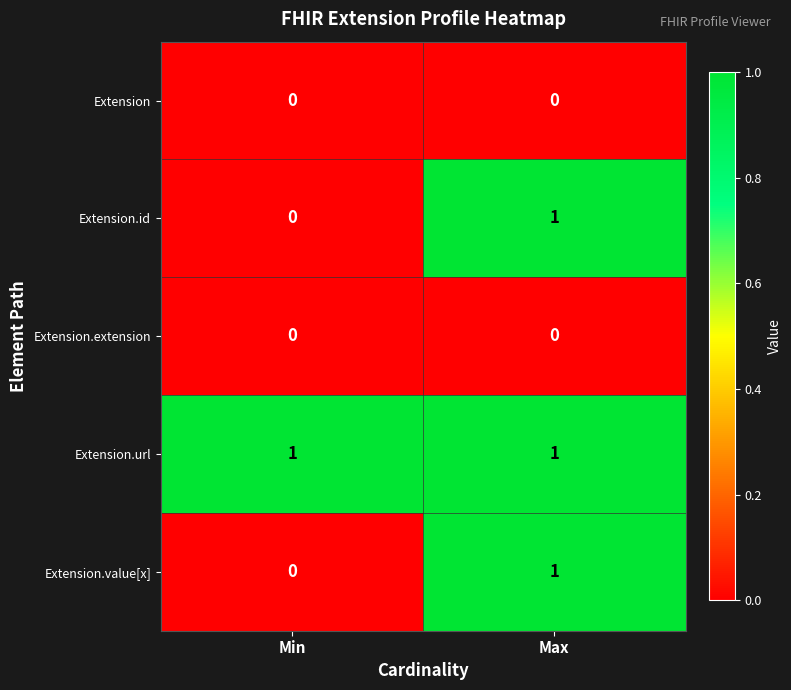

The Extension.value[x] series shows 1 at Max. True or false?

True